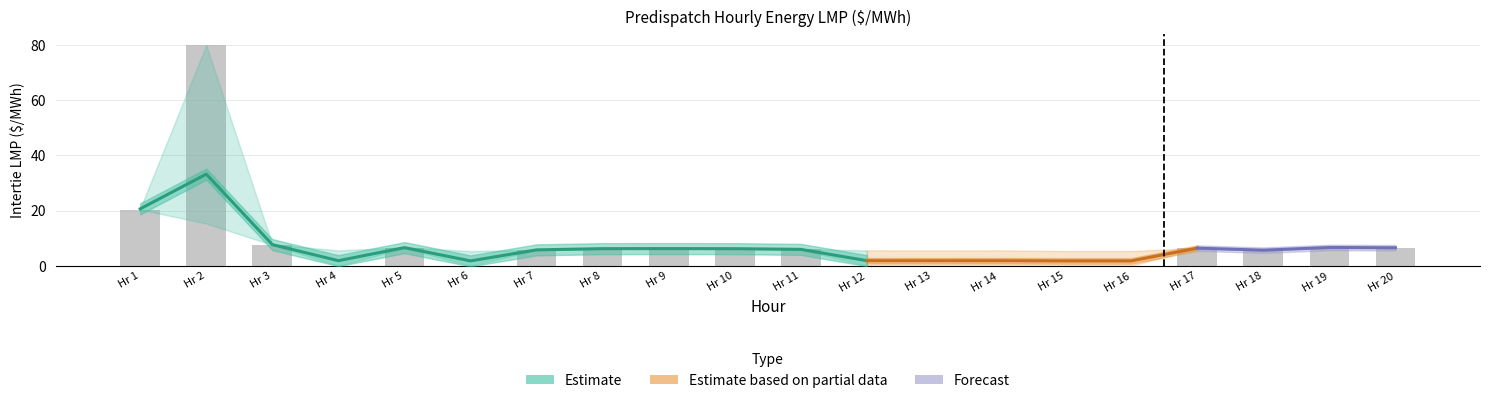

Is it true that MB.SEVENSISTERS equals 4.4 at 3?

False